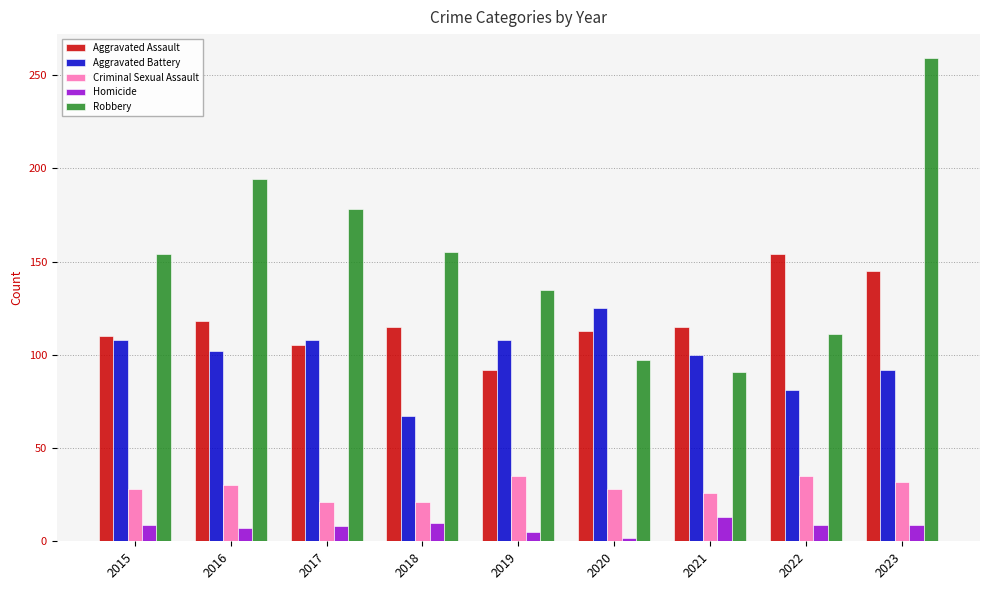

What is the total value across all series at 2018?

368